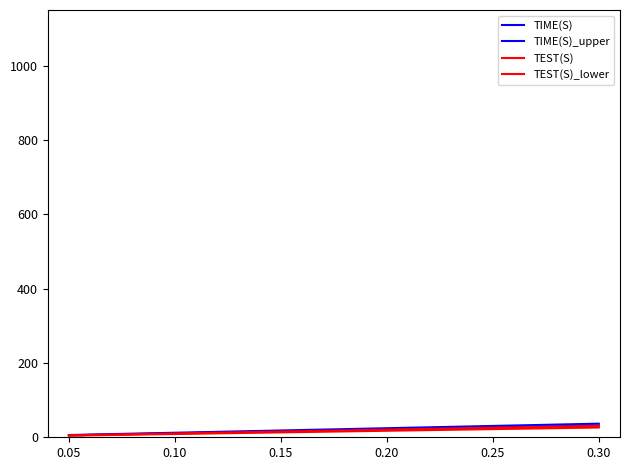

Is this an area chart (filled region under the line)?

No